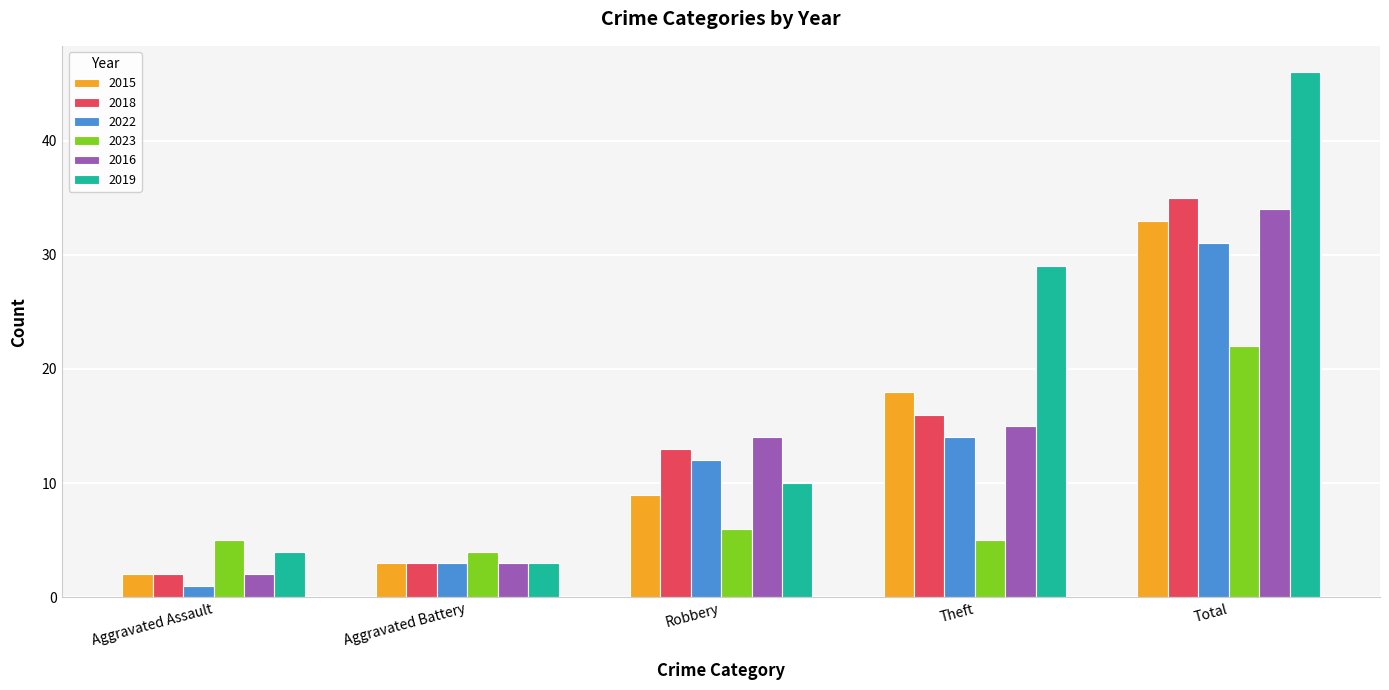

What is the difference between the highest and lowest values at Total?

24